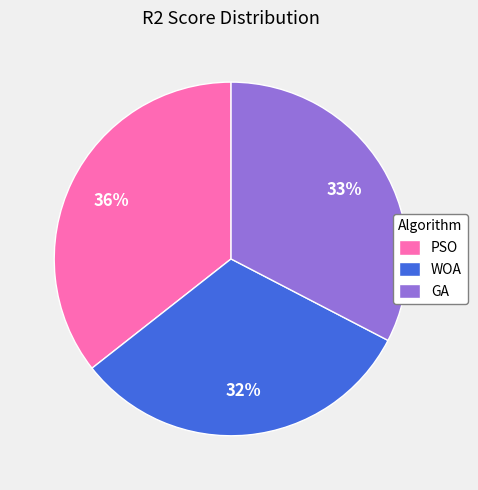

Is it true that GA is 33% of the pie?

True